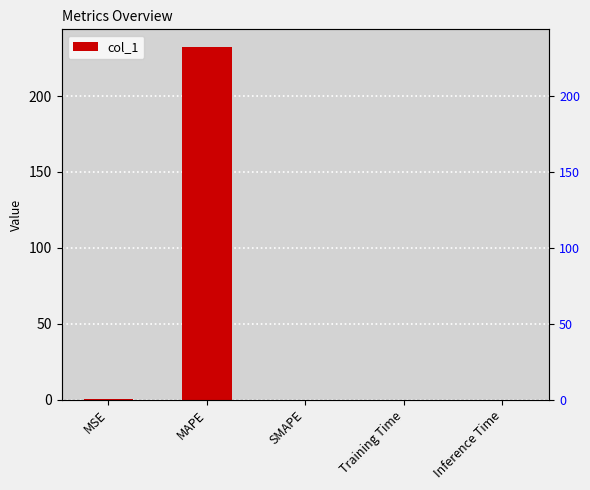

What is the label of the 3rd bar from the right?

SMAPE